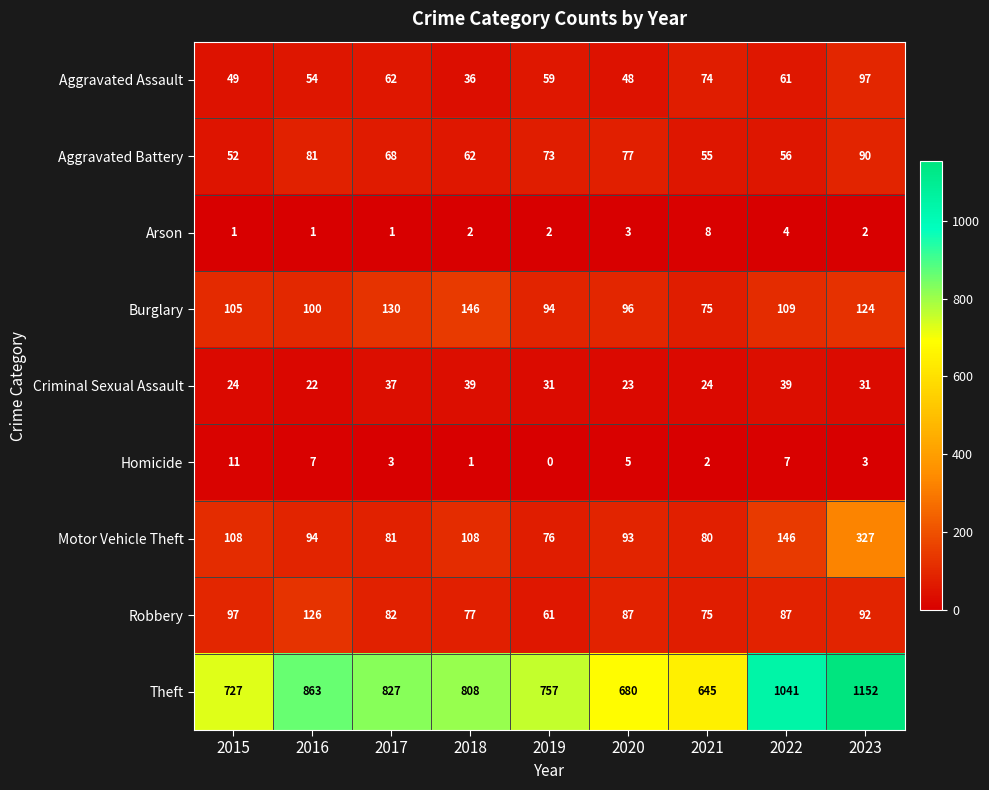

True or false: Arson has a value of 2 at 2019.

True